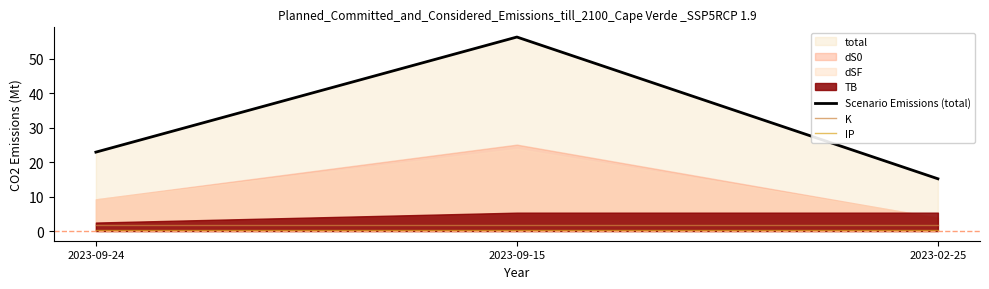

The IP series shows 0.2 at 2023-09-24. True or false?

True